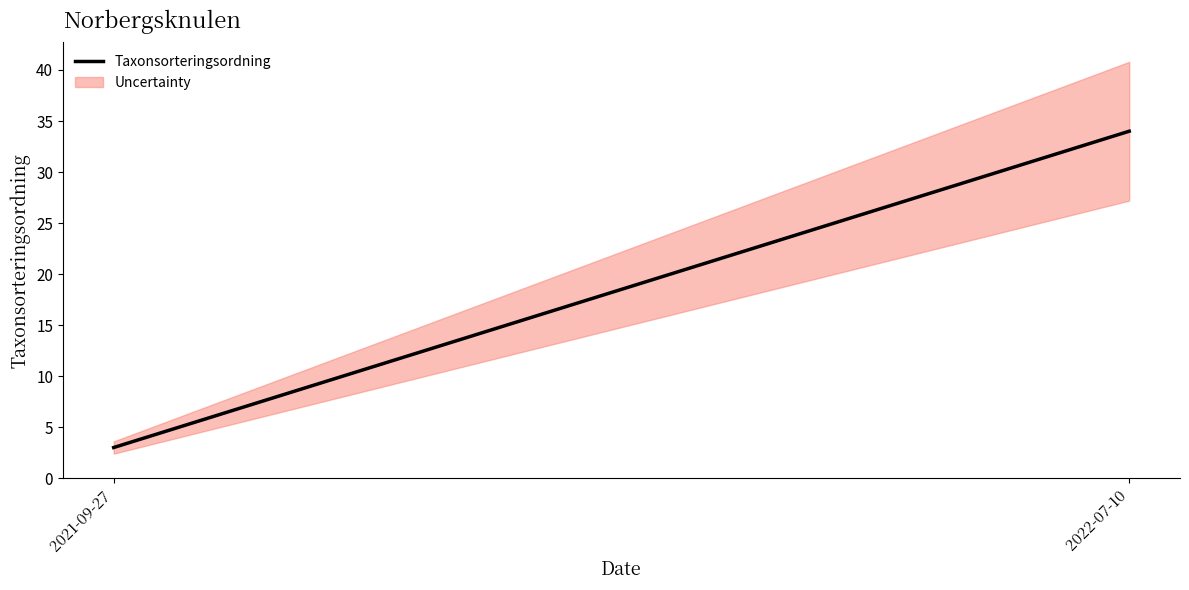

The chart shows a value of 3 at 2021-09-27. True or false?

True